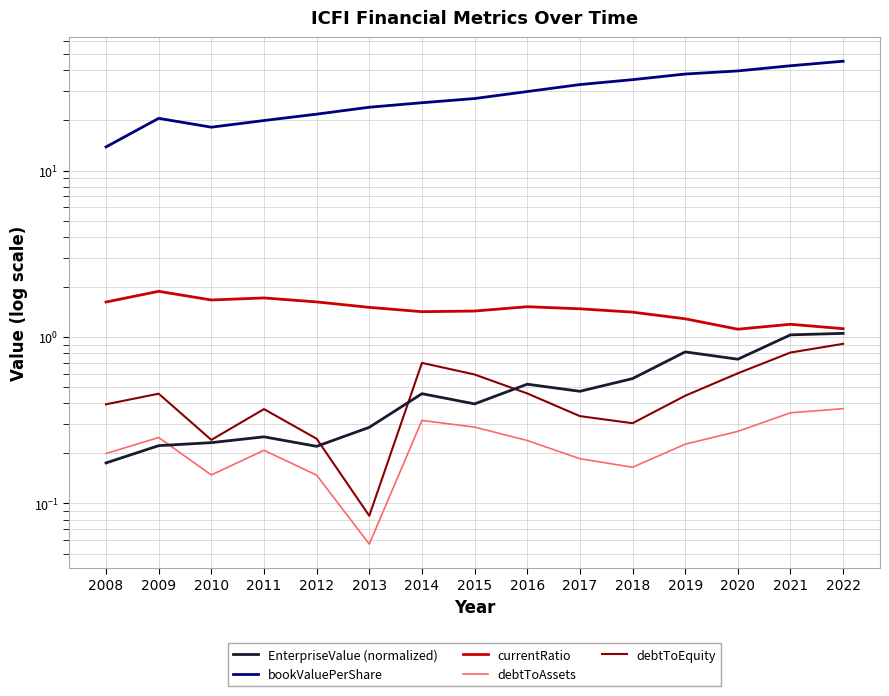

Which series has the largest range (max minus min)?

bookValuePerShare